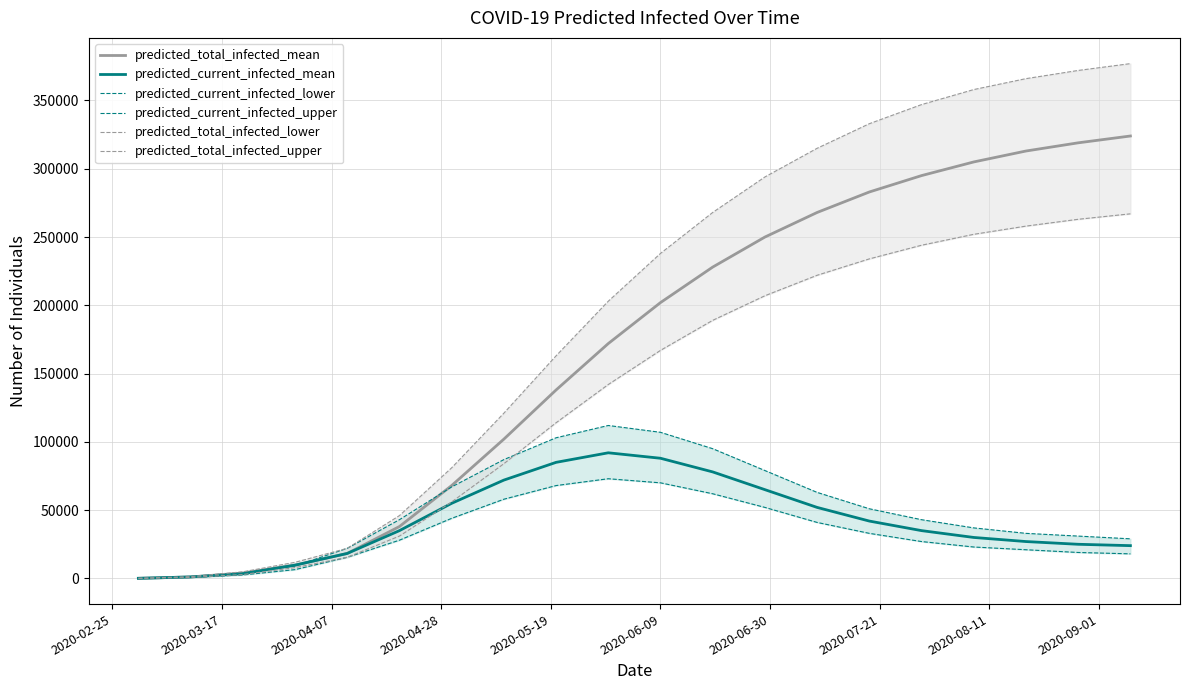

What is the difference between the maximum and minimum values in the predicted_total_infected_upper series?

376900